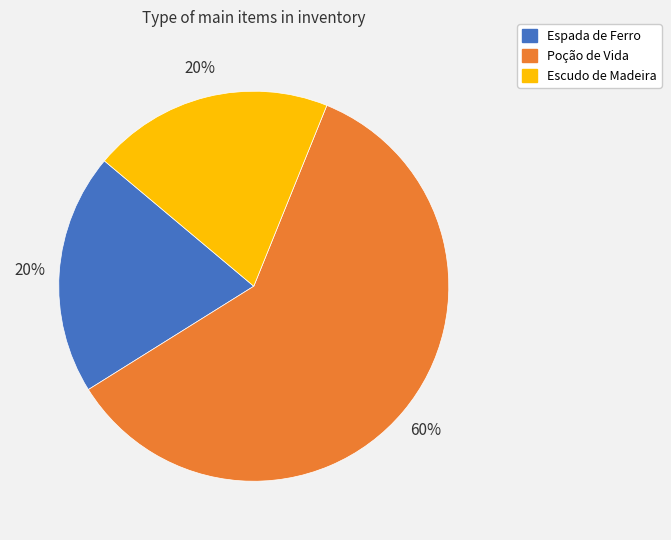

Which slice represents more than half of the pie?

Poção de Vida